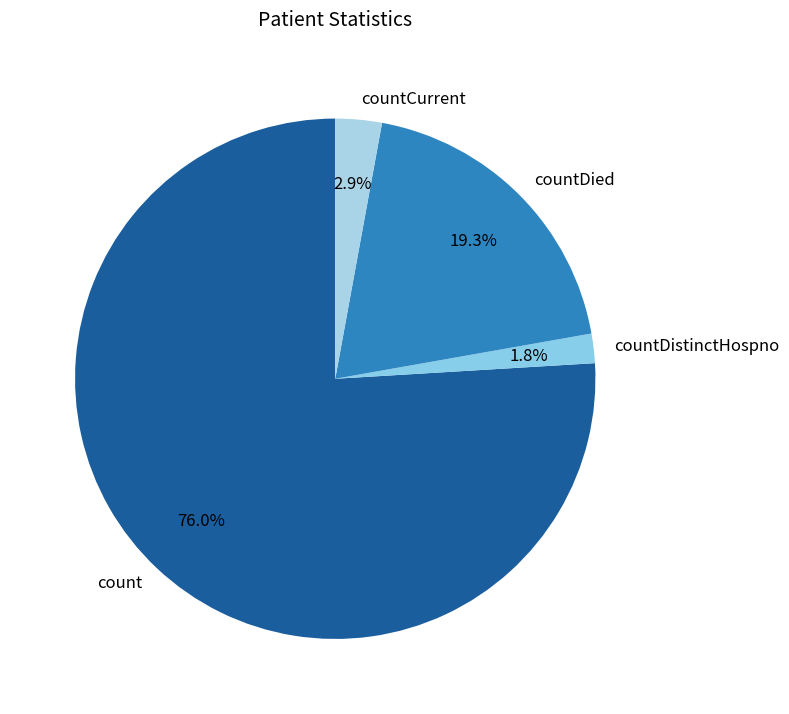

How many segments does this pie chart have?

4